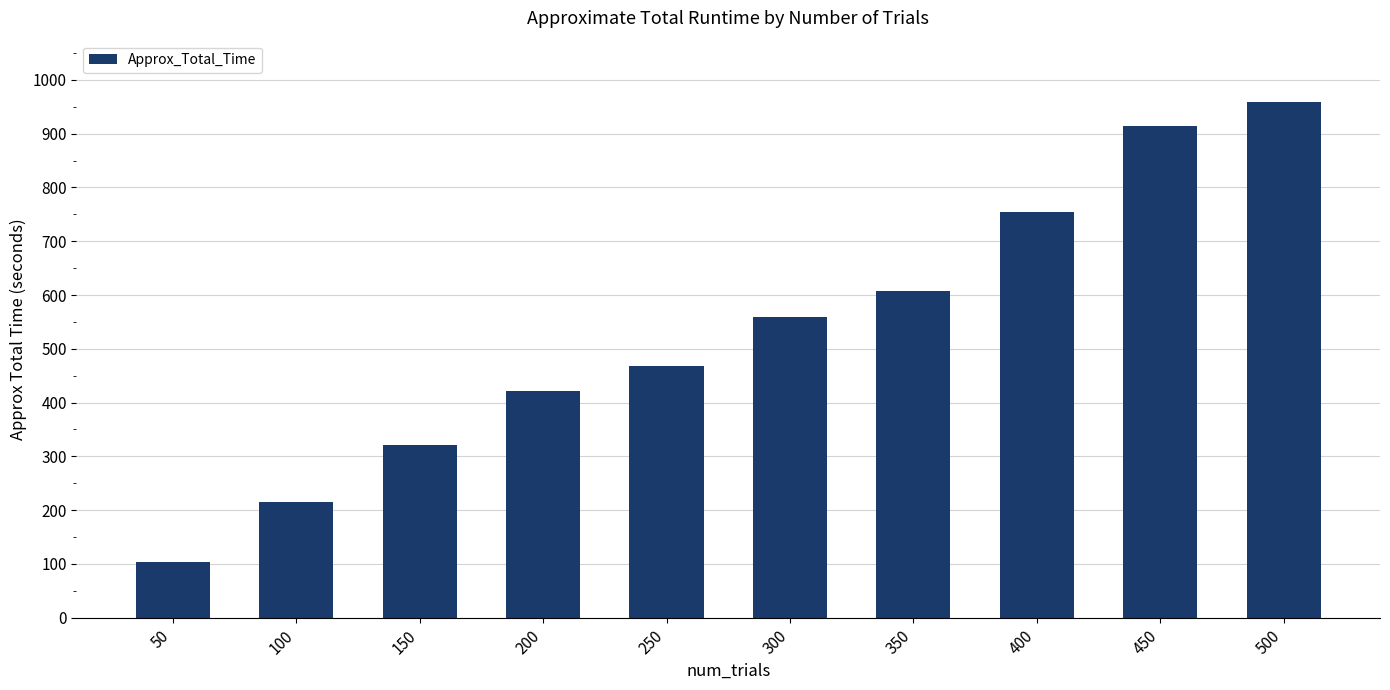

What is the difference between the values at 50 and 250?

364.6